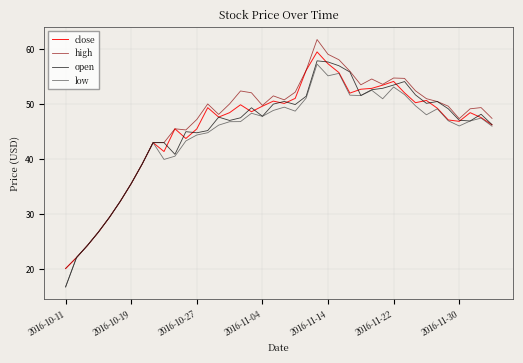

Rank the series by their average value, from lowest to highest.

low, open, close, high